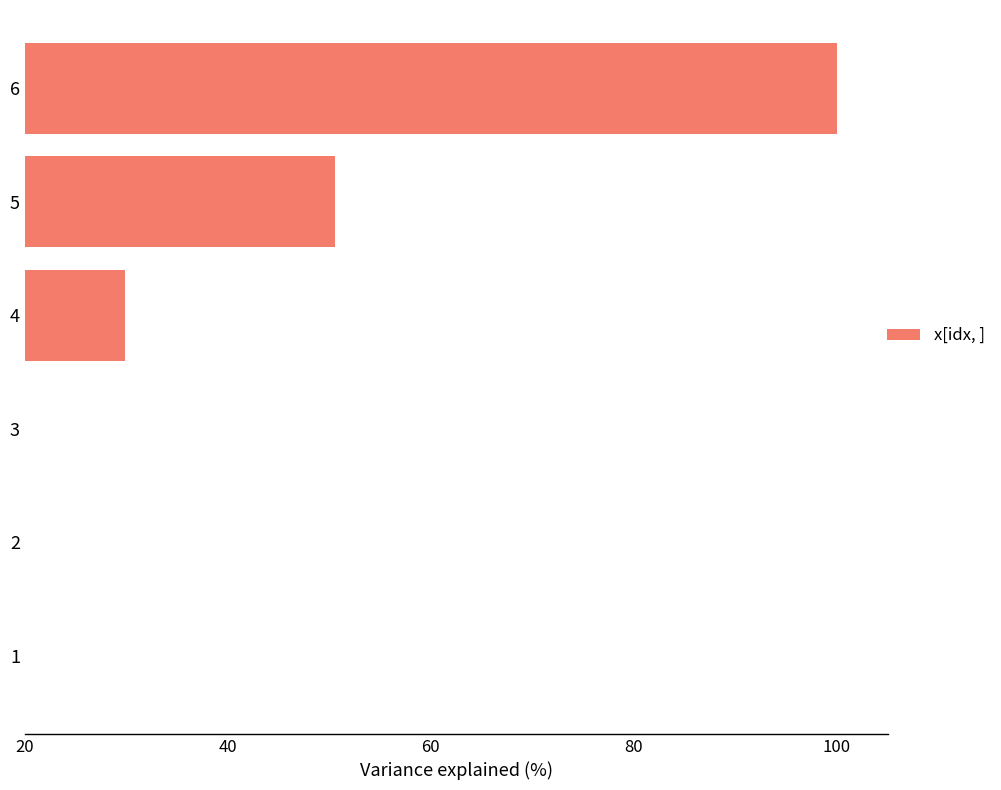

Between 4 and 6, which is larger?

6